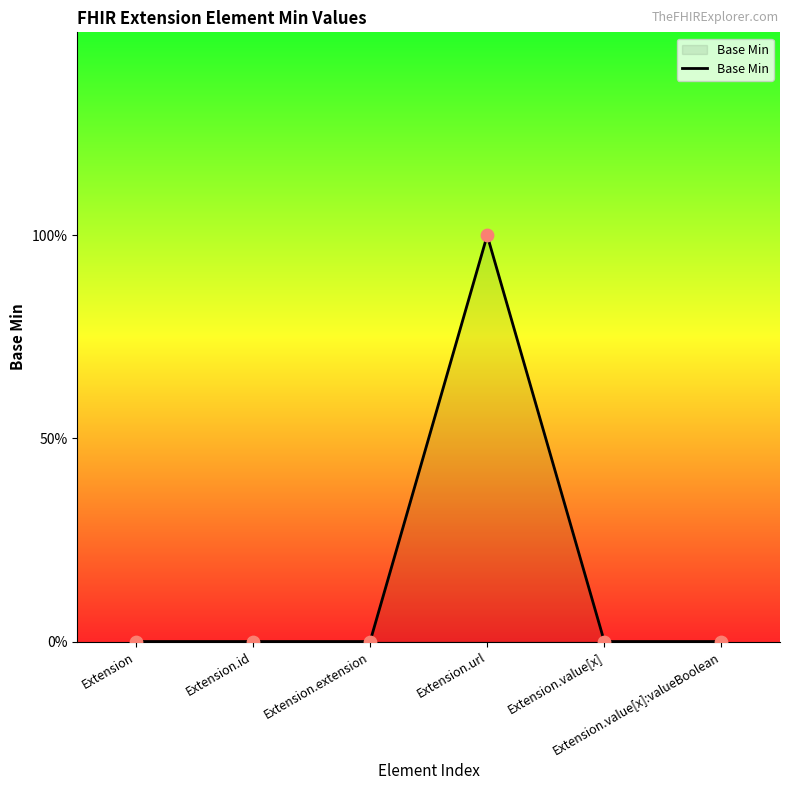

Which has a higher value, Extension.id or Extension.value[x]:valueBoolean?

Extension.id